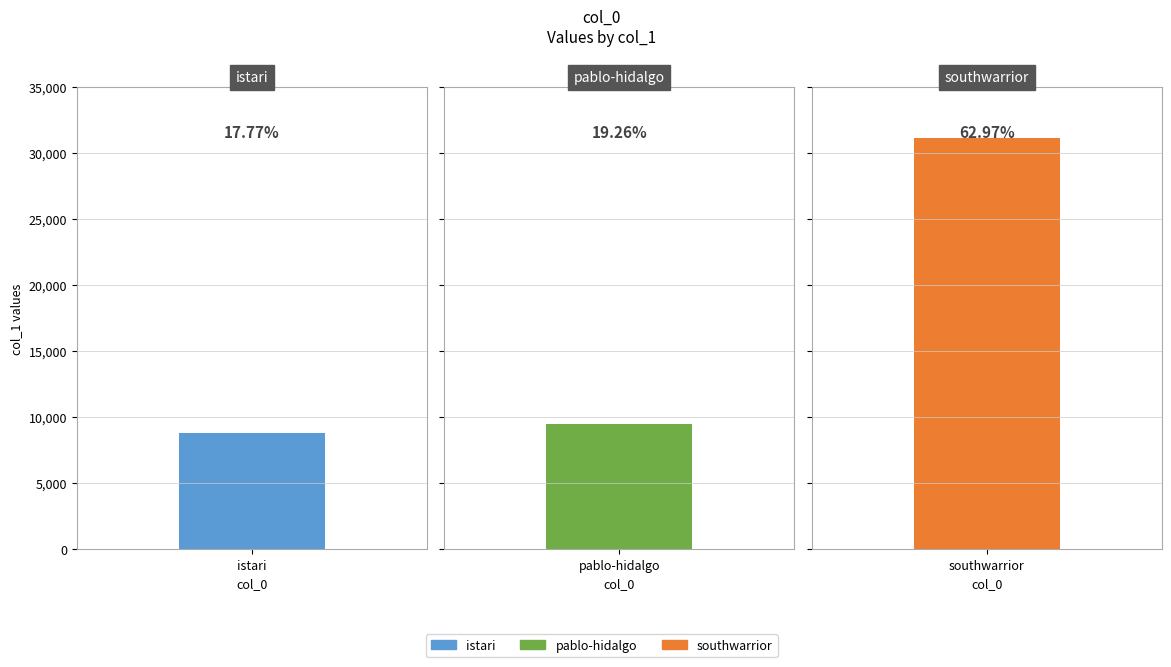

List the labels in order of value, smallest first.

istari, pablo-hidalgo, southwarrior